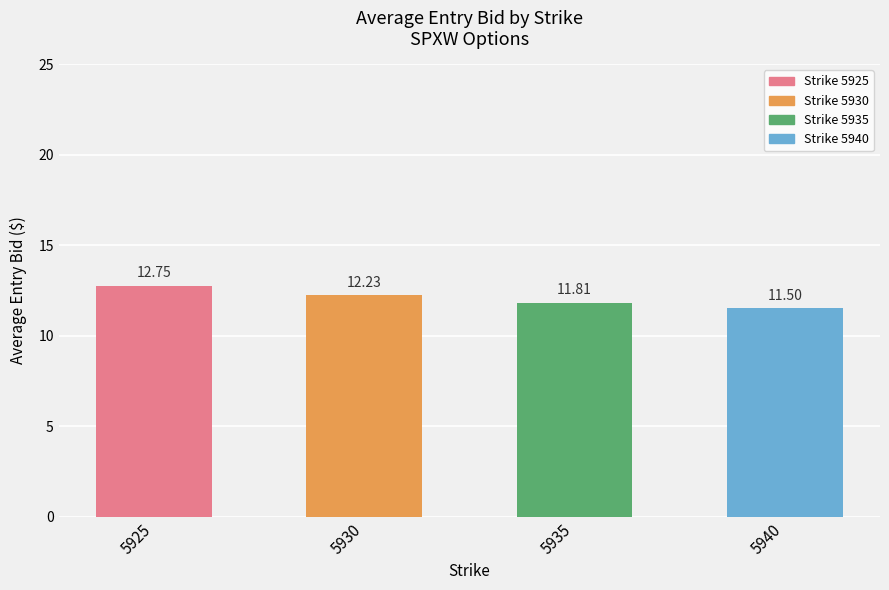

Where does the data first go above 12?

5925